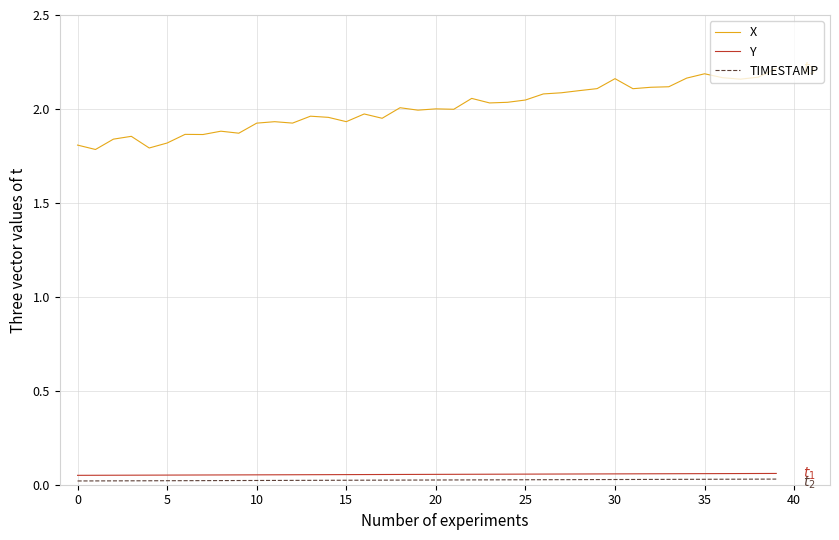

Which series has the largest range (max minus min)?

X